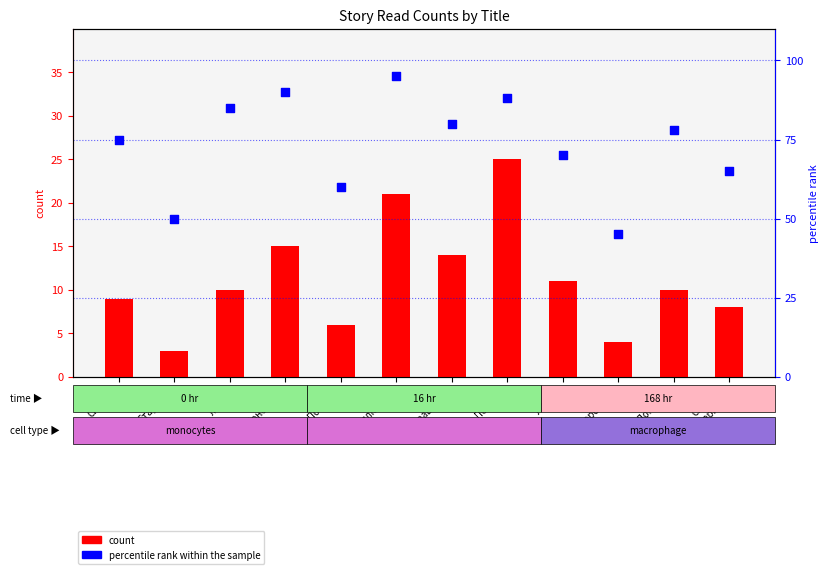

At which category is the sum across all series the highest?

Иллюзион